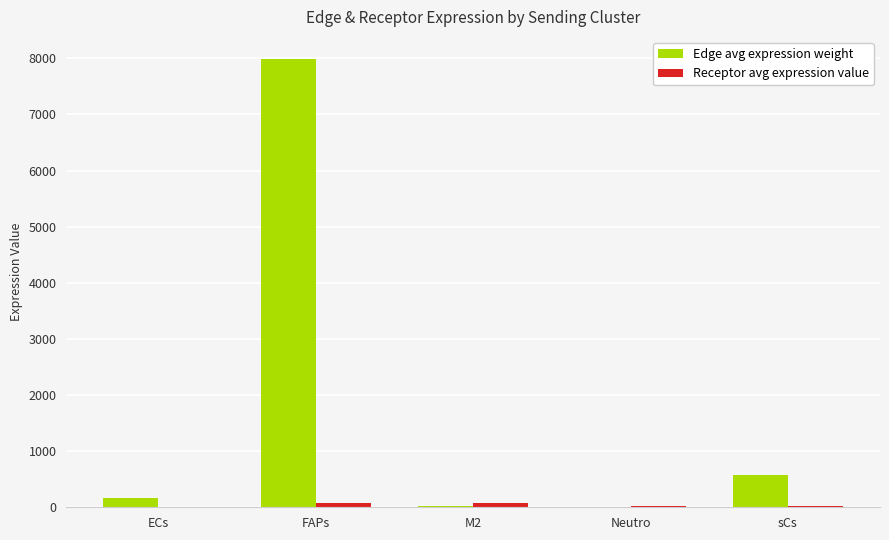

Which series changed the most between FAPs and Neutro?

Edge avg expression weight